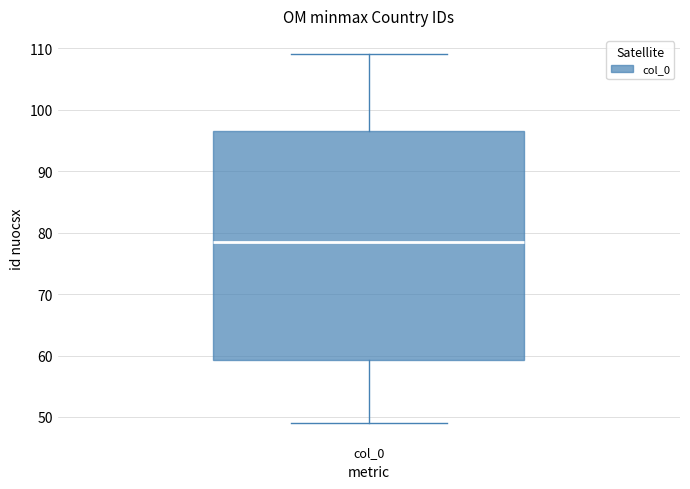

Transcribe this box plot: give where the median line is, the range the box spans, and where the two whiskers end, as read against the y-axis. The values are not printed on the chart, so give them approximately, as read against the axis.

median 79, box 59 to 97, whiskers 49 to 109